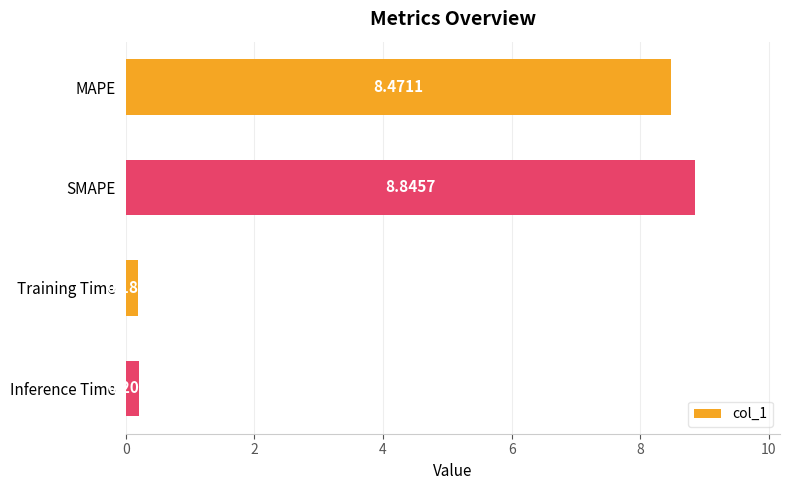

What is the change in value from MAPE to Training Time?

-8.3